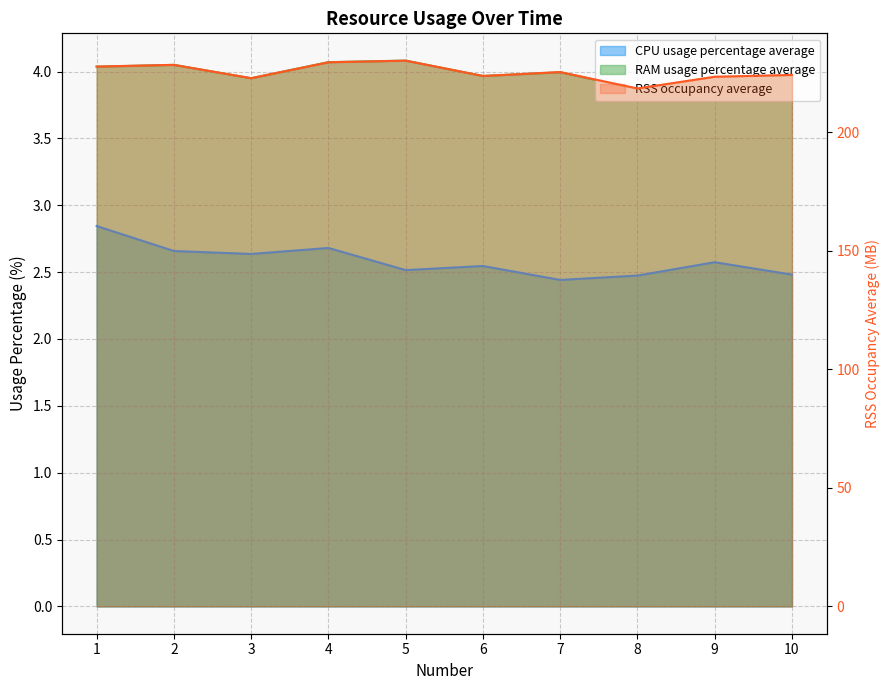

What is the spread (max minus min) of values at 2?

225.7